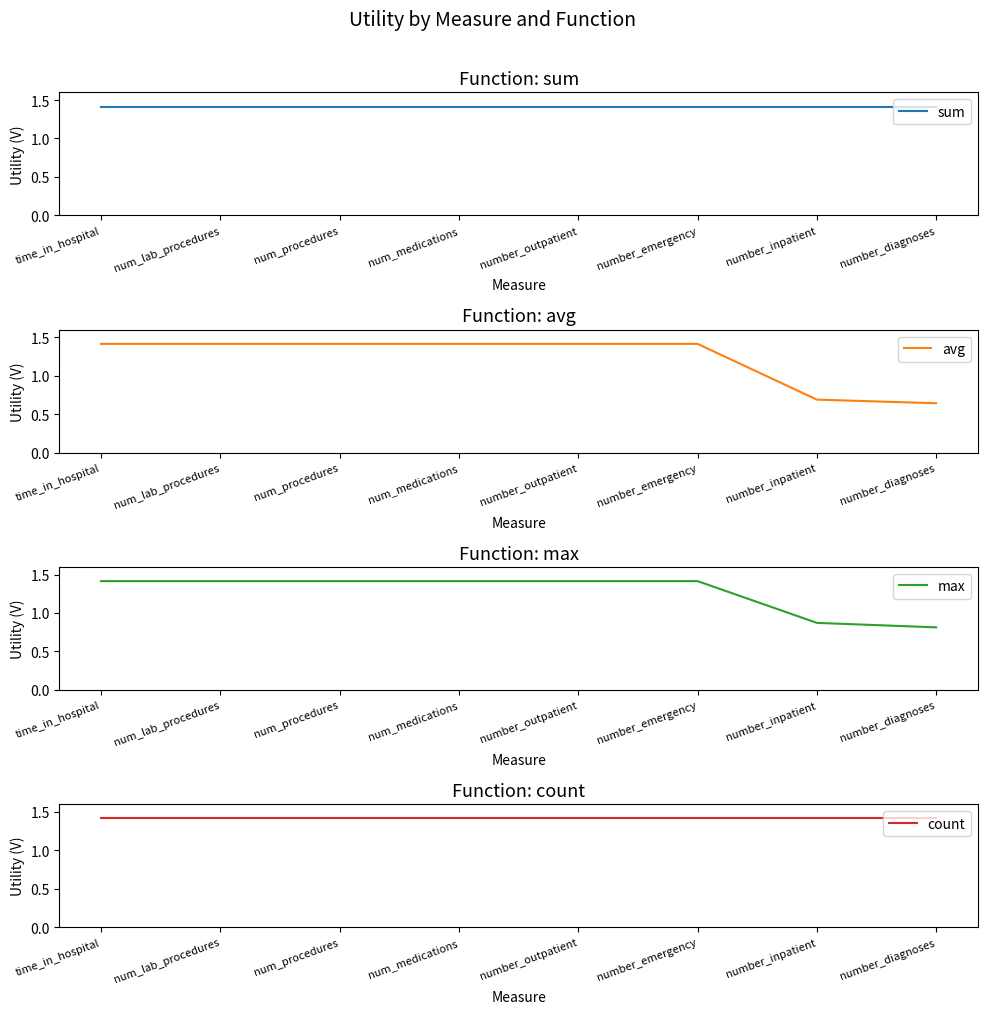

What is the label of the 3rd point from the right?

number_emergency